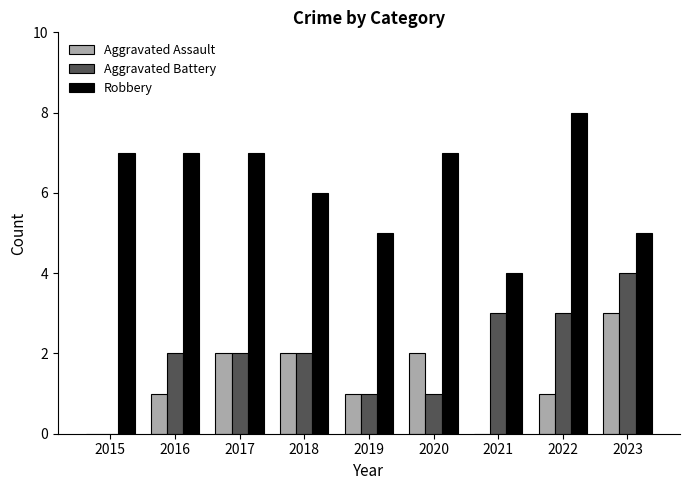

What is the maximum value shown in the chart?

8